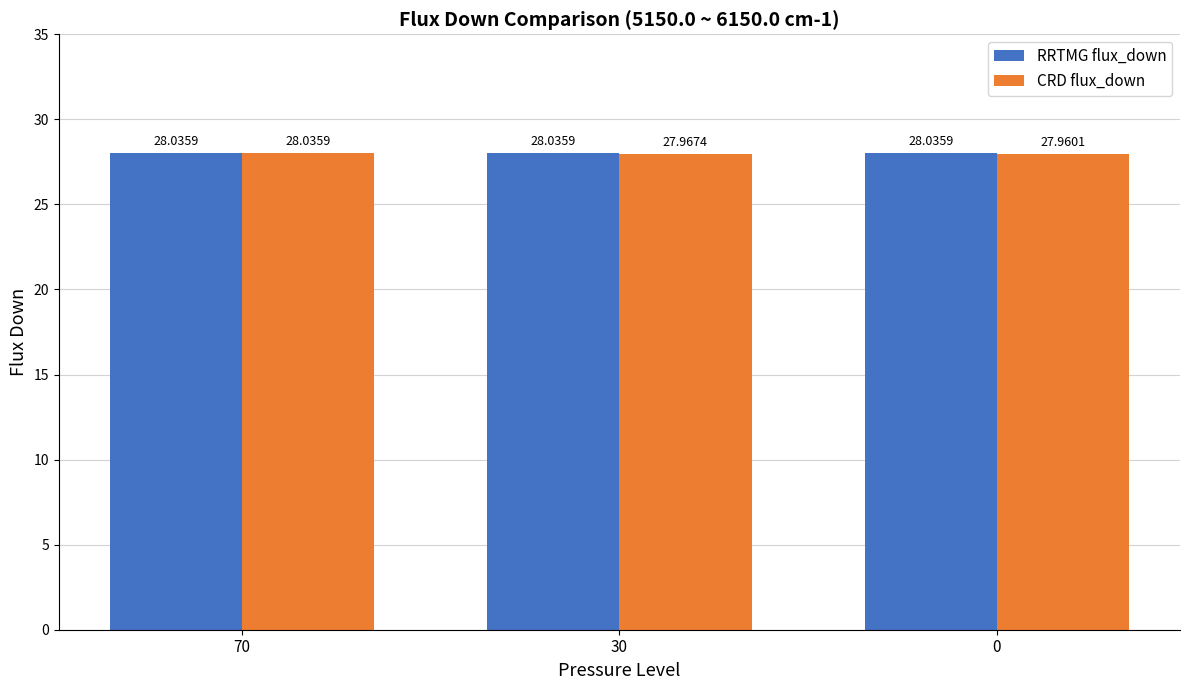

How many data points does each series have?

3